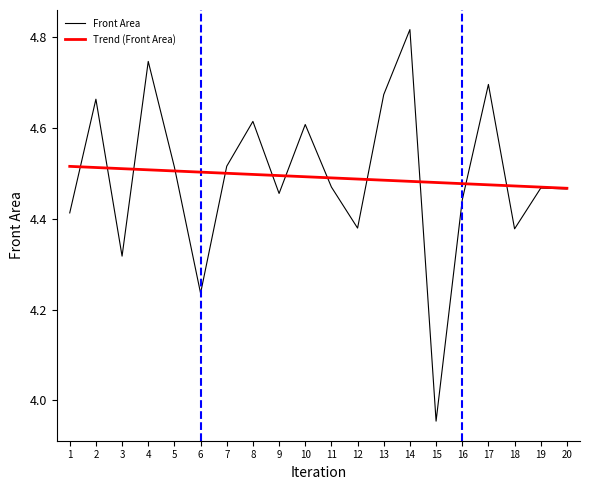

Which category has the highest value in the Front Area series?

14